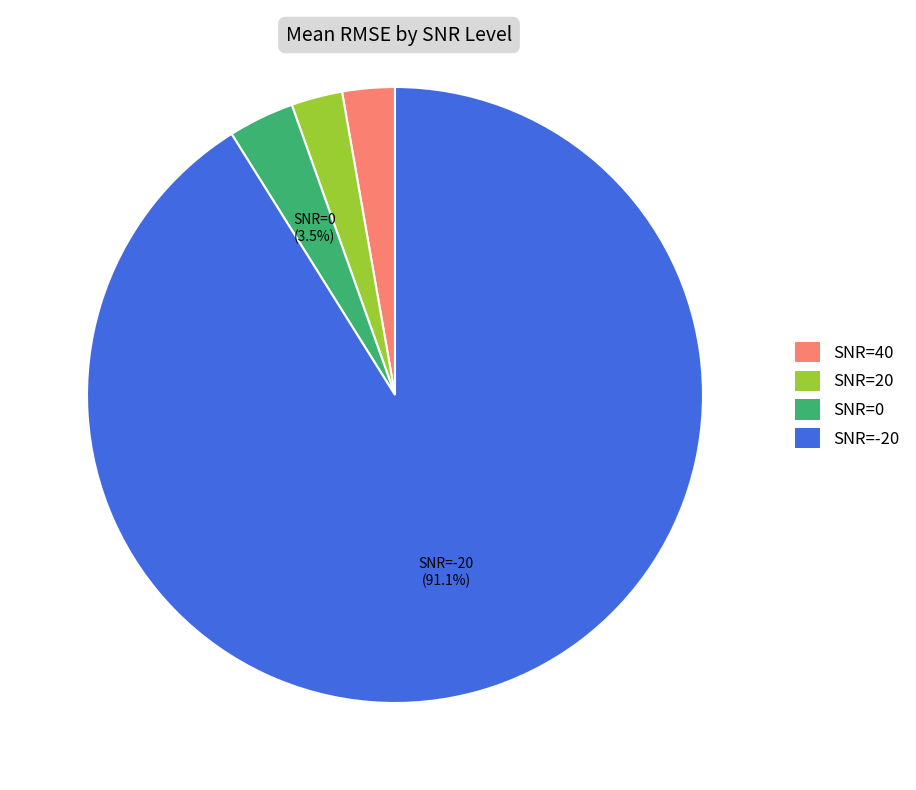

What is the largest slice in the pie chart?

SNR=-20